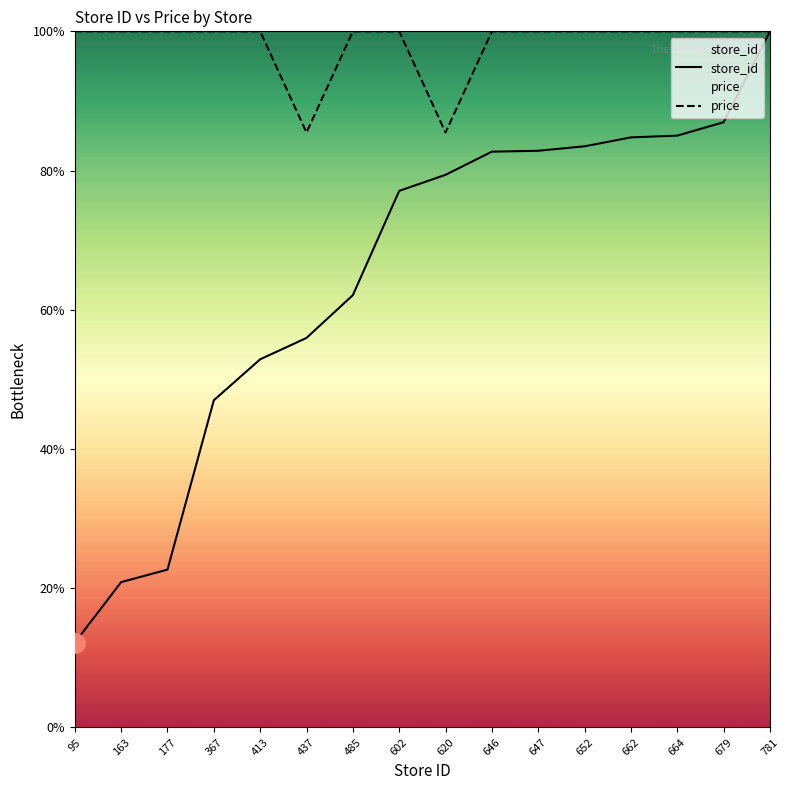

Rank the series by their average value, from lowest to highest.

store_id, price